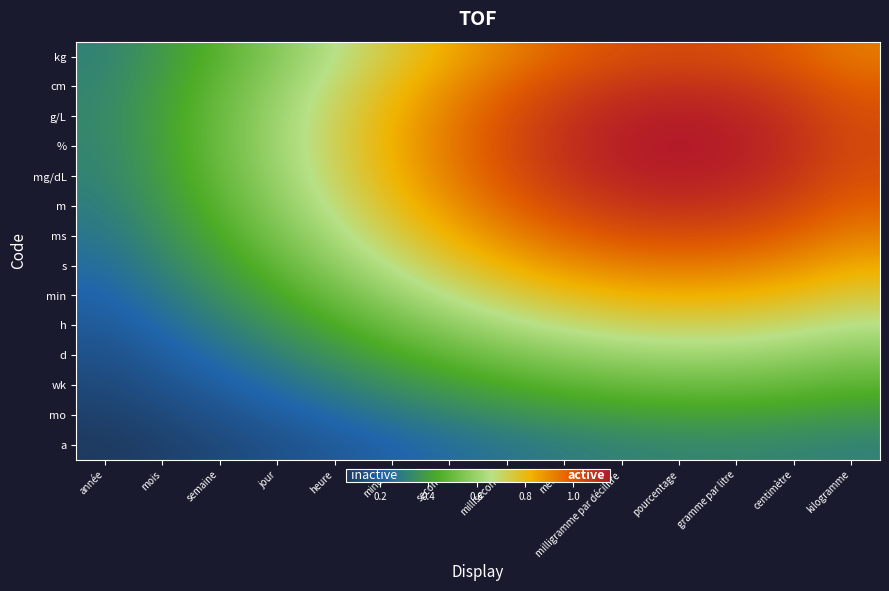

Rank the series by their maximum value, from highest to lowest.

%, g/L, mg/dL, cm, m, kg, ms, s, min, h, d, wk, mo, a